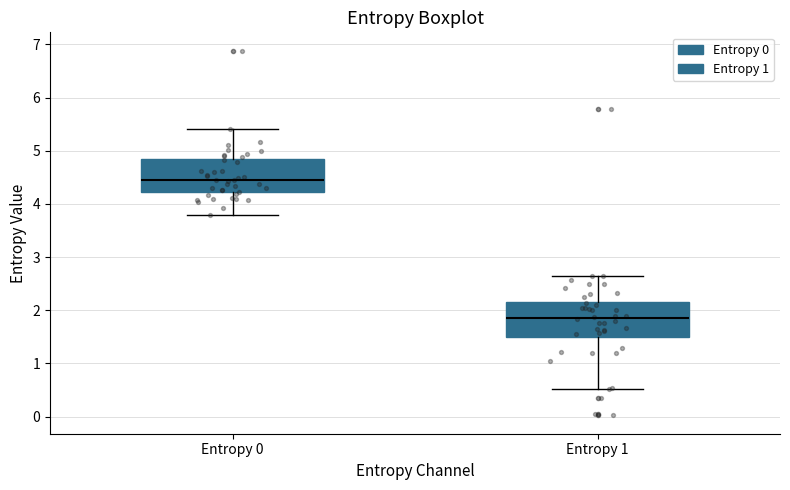

Which box's median line is the highest?

Entropy 0